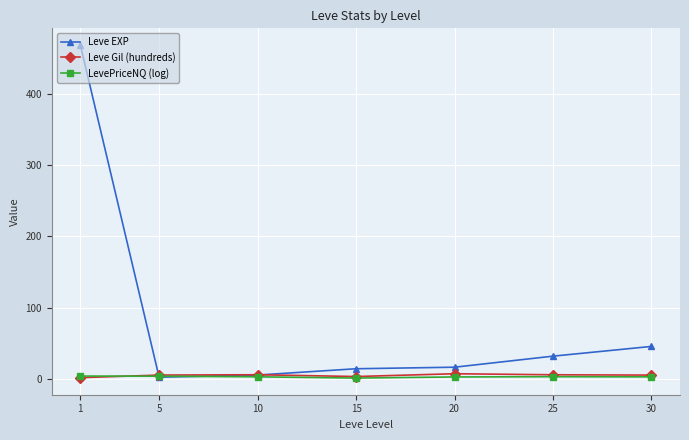

The Leve EXP series shows 66.9 at 30. True or false?

False